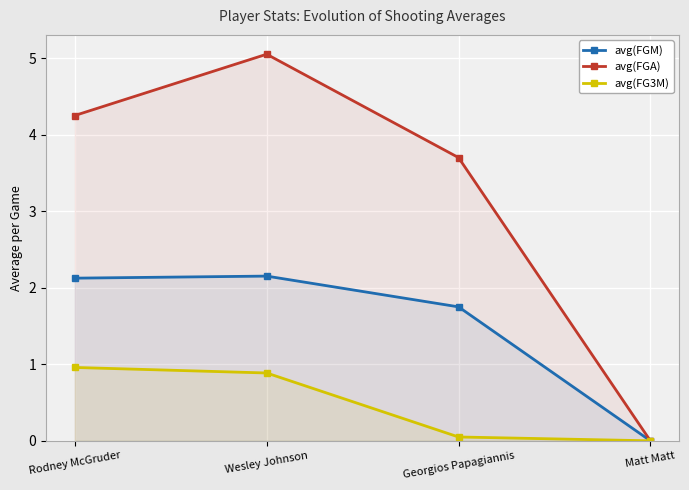

Rank the series by their maximum value, from highest to lowest.

avg(FGA), avg(FGM), avg(FG3M)